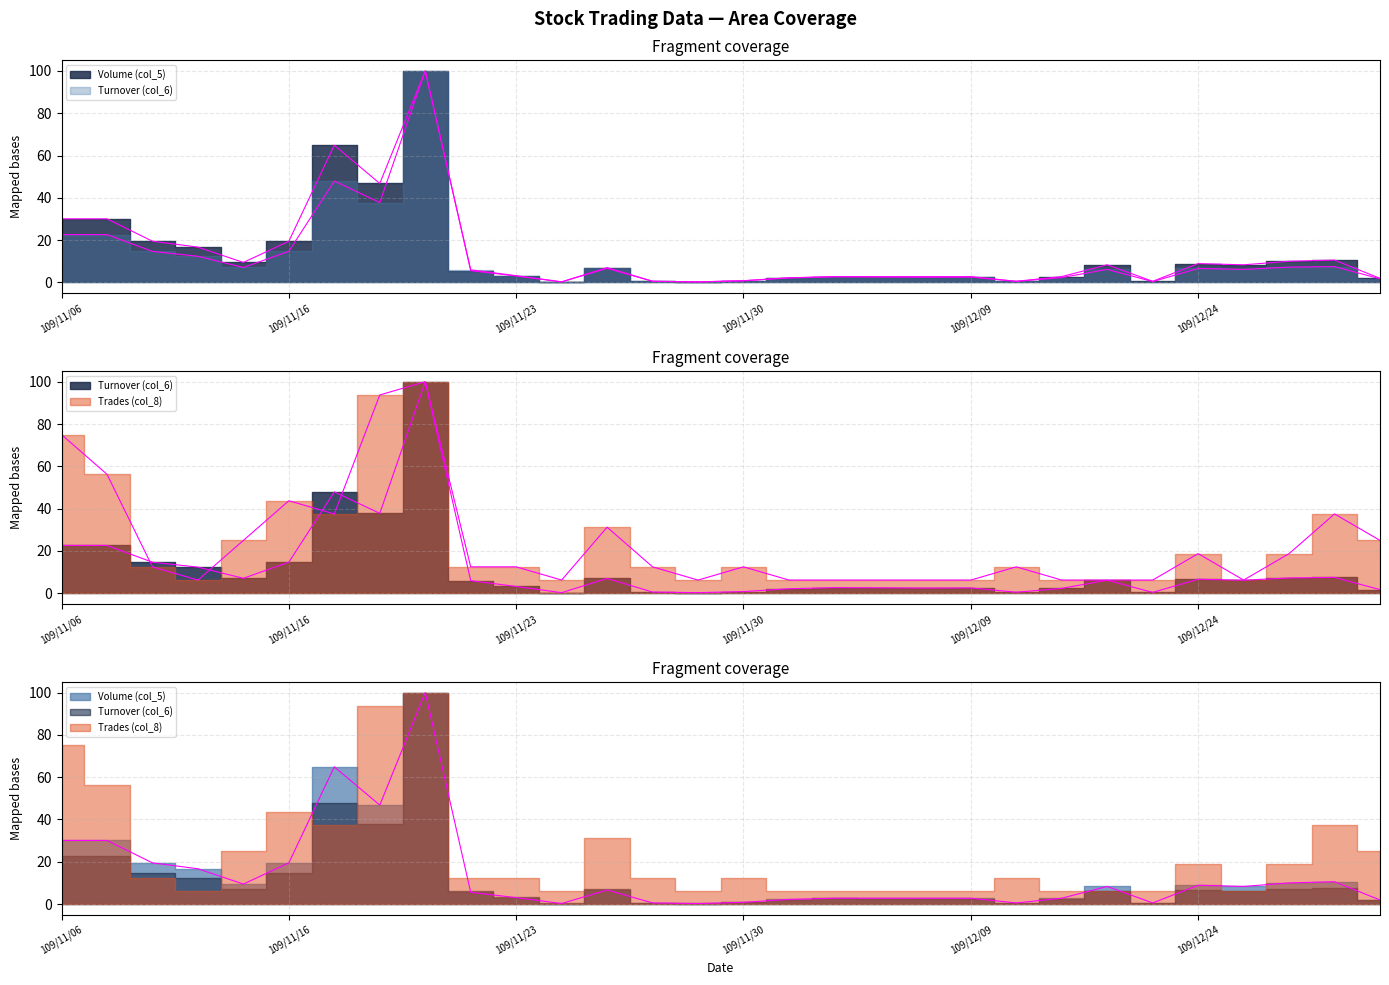

What is the sum of all Turnover (col_6) values?

349.3